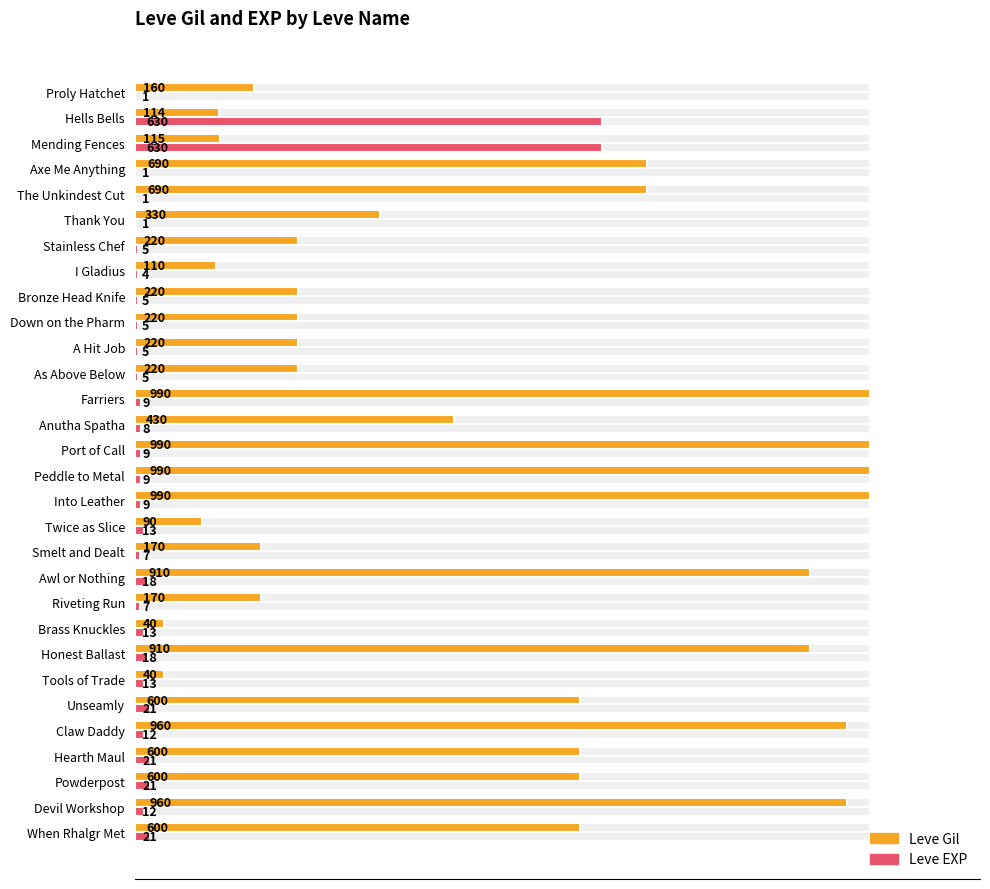

Which series changed the most between Hells Bells and Into Leather?

Leve Gil